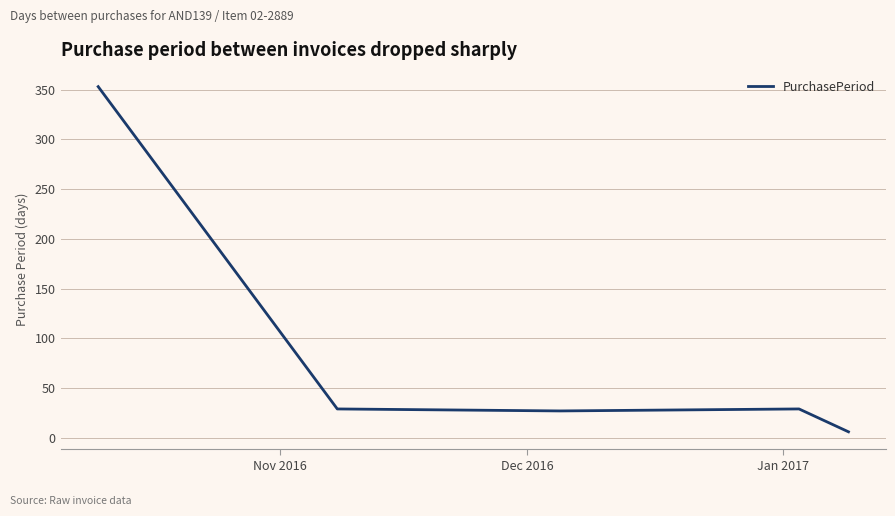

What is the sum of all values?

444